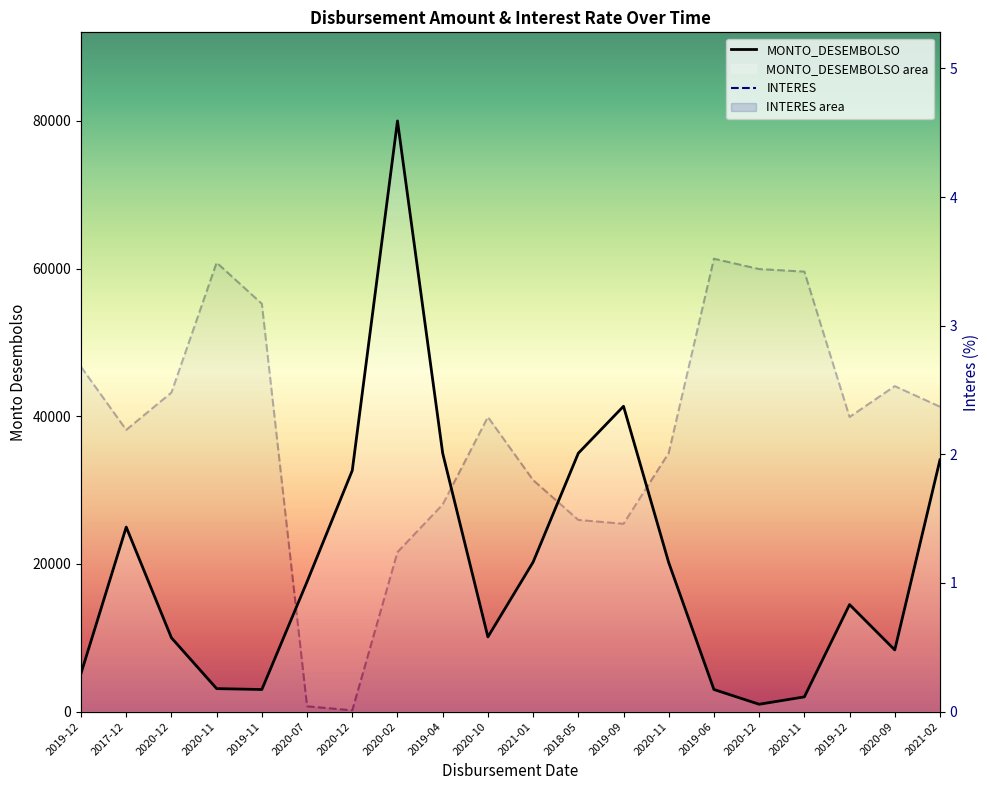

Which category has the highest value across all series?

2020-02